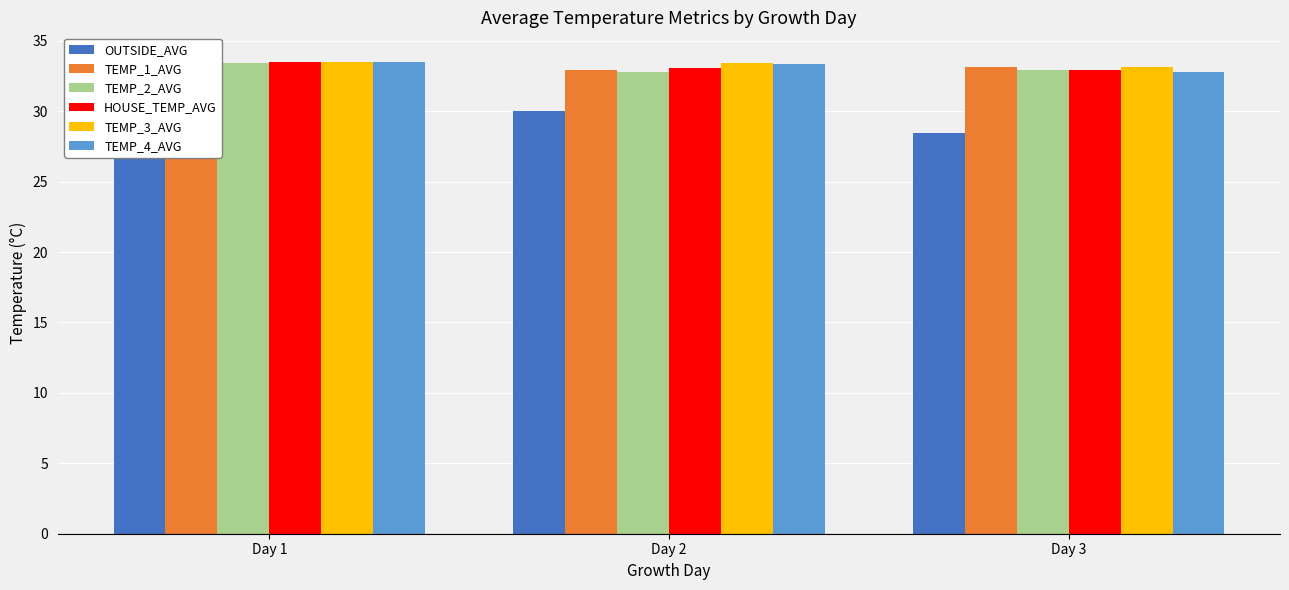

At which label does TEMP_4_AVG reach its peak?

Day 1